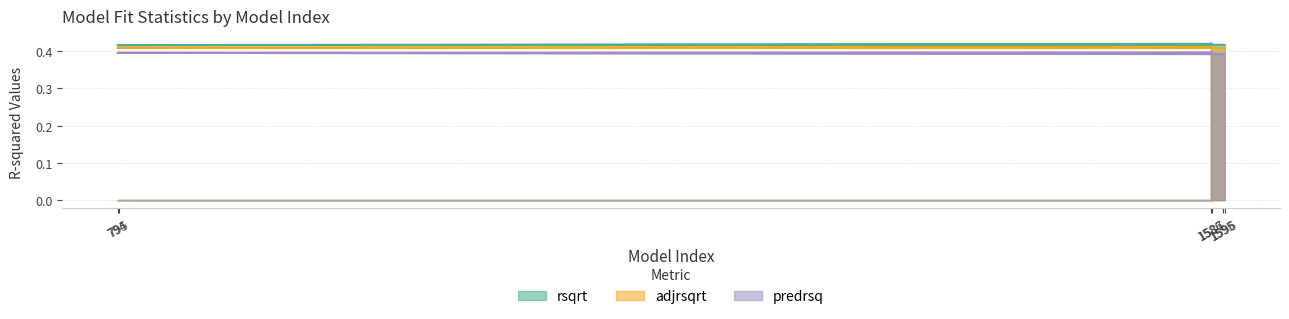

True or false: adjrsqrt and predrsq cross at least once.

False